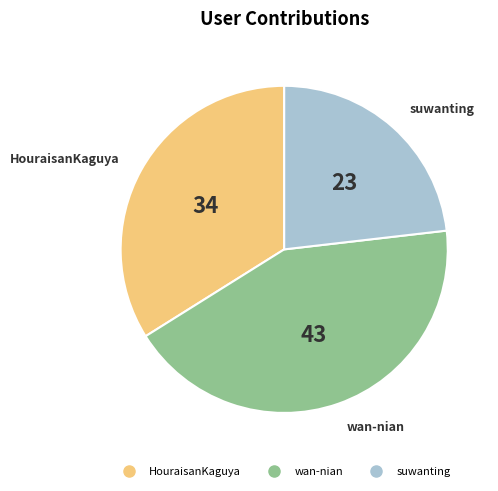

Is there any slice that represents more than half of the pie?

No